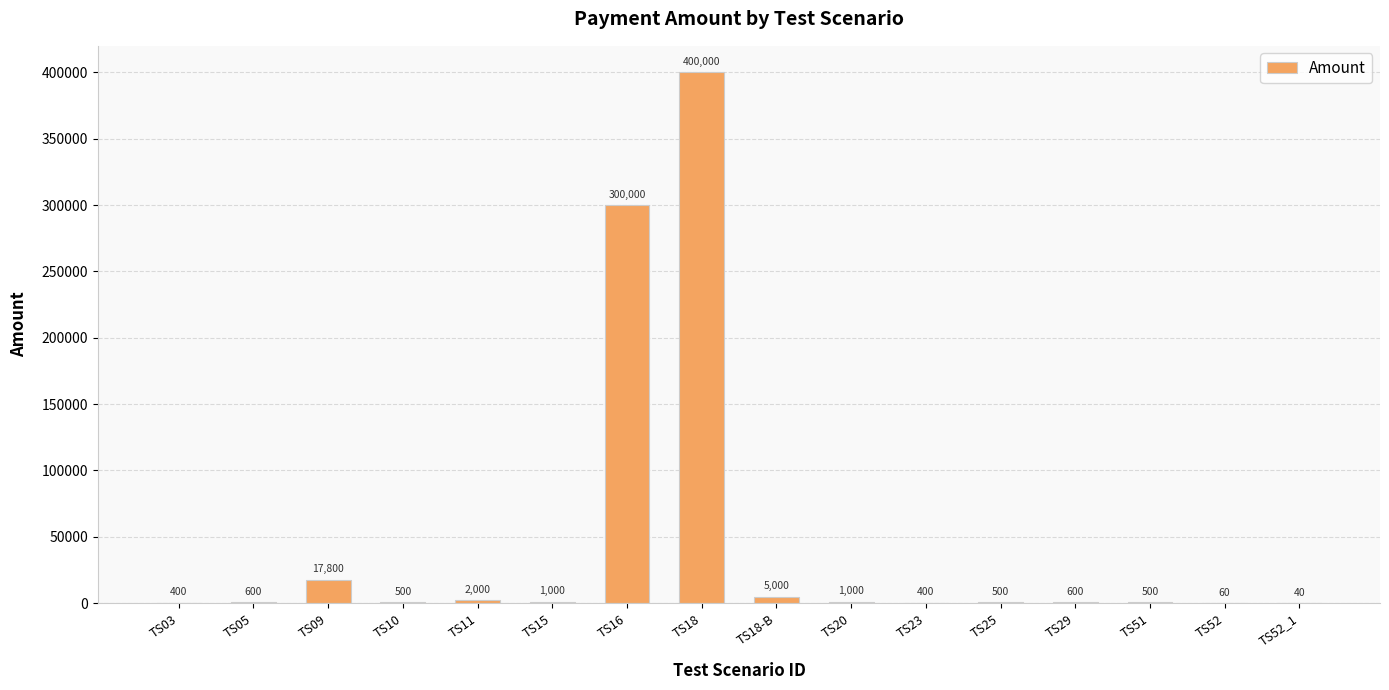

The value at TS52 is 60. True or false?

True